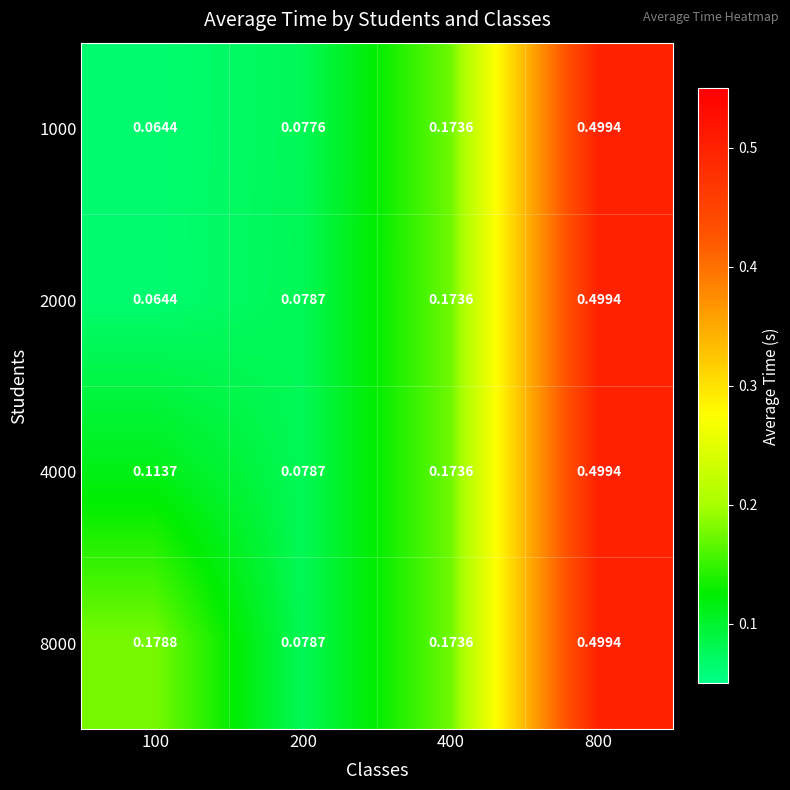

Is the value of 4000 at 100 greater than the value of 1000 at 800?

No